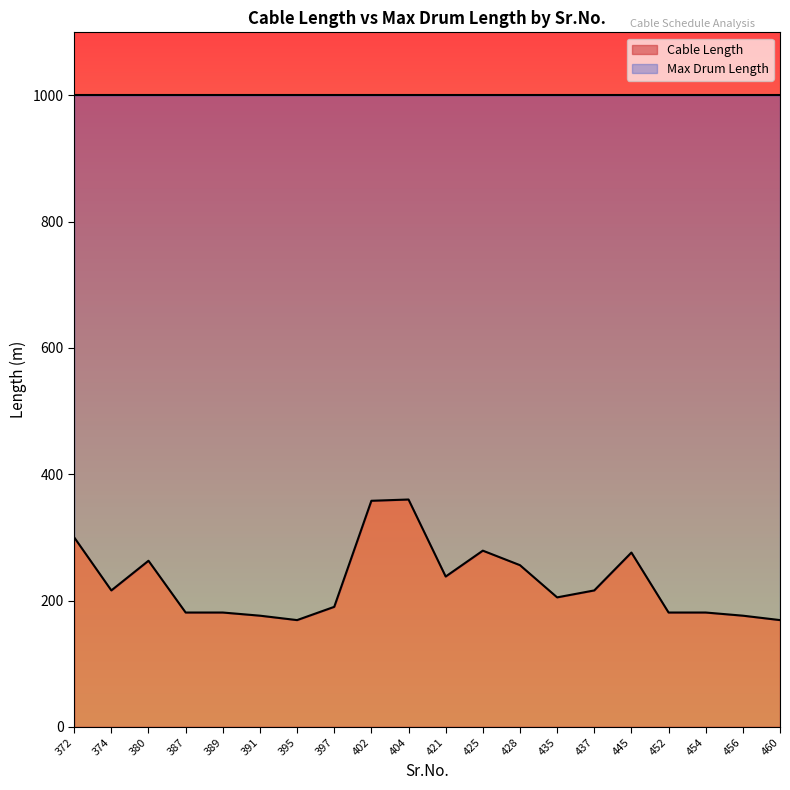

What value does the data have at 456, to the nearest 10?

180